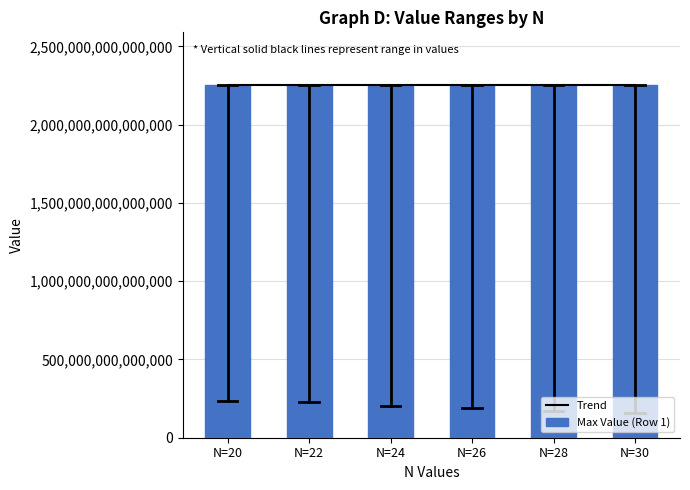

At which category is the sum across all series the highest?

N=20